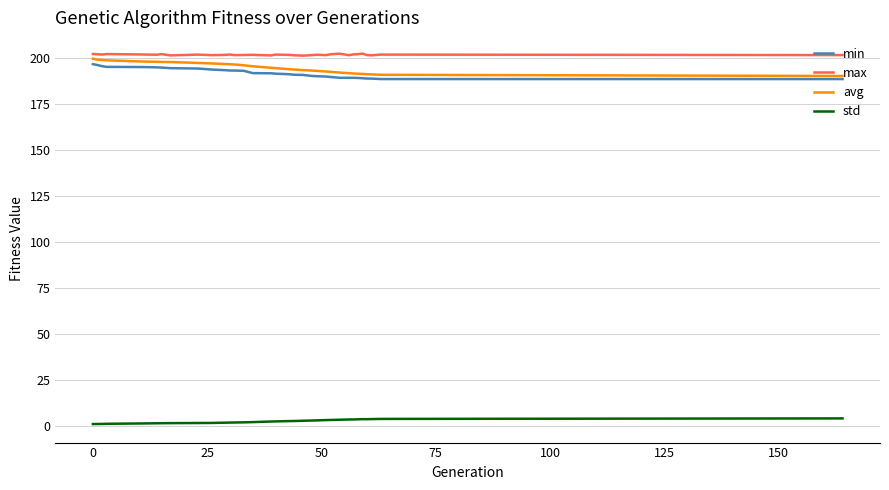

What is the maximum value for max?

202.2